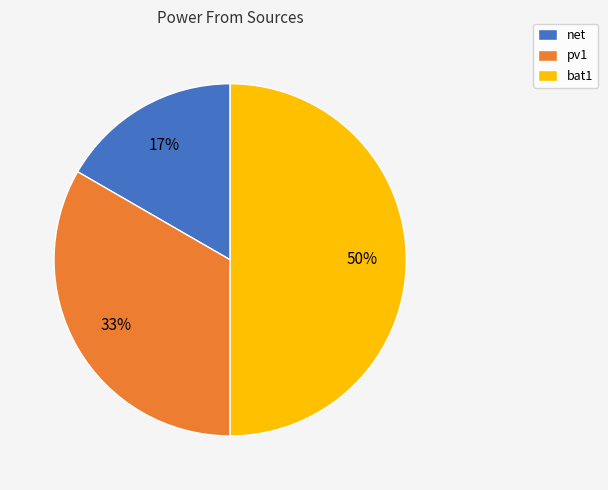

Between pv1 and bat1, which is larger?

bat1